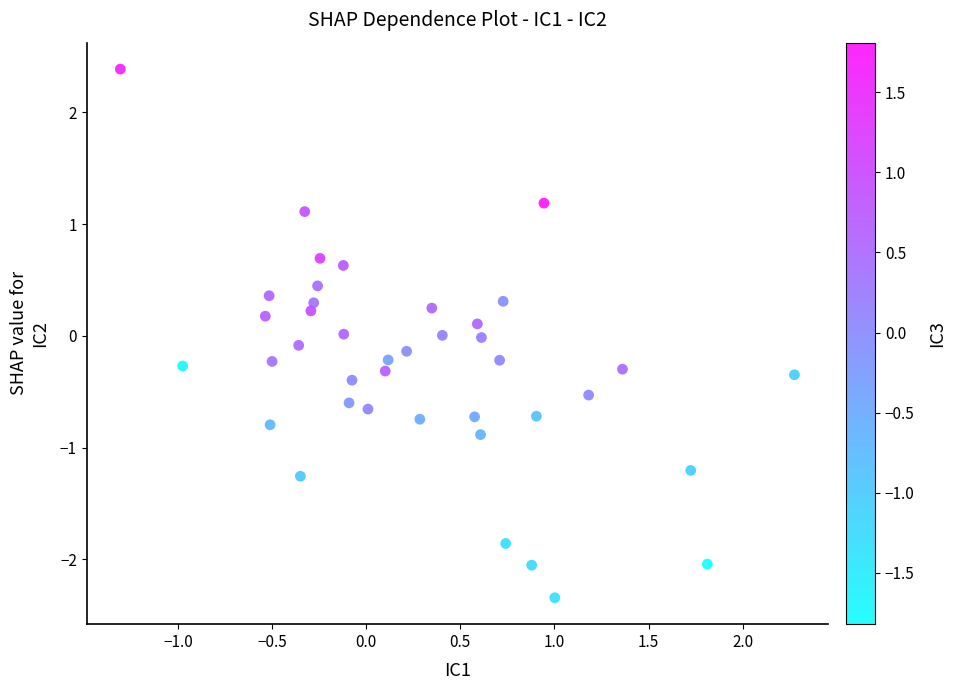

What is the range of Y values (max minus min)?

4.7